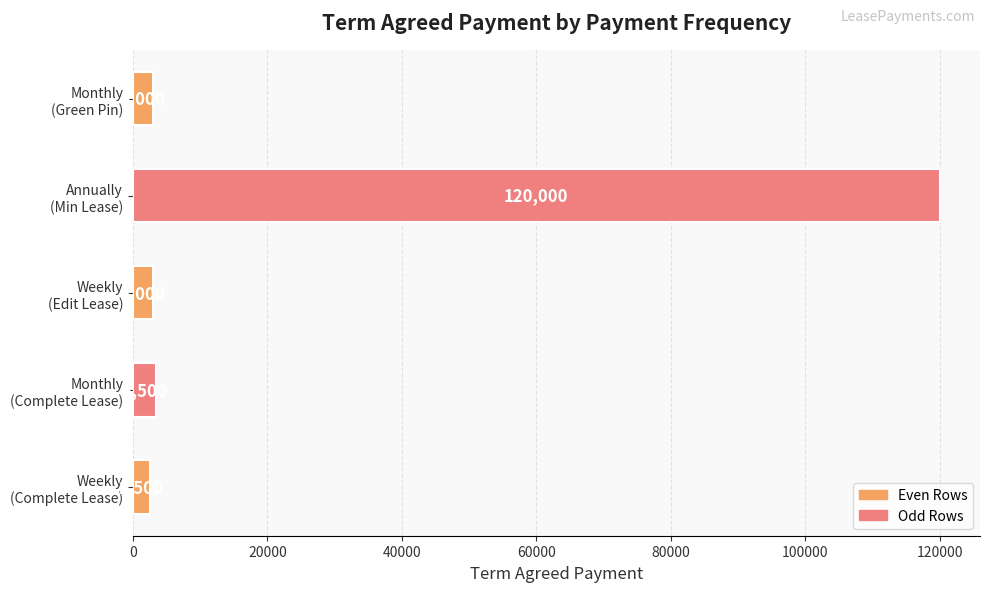

What is the difference between the maximum and minimum values?

117500